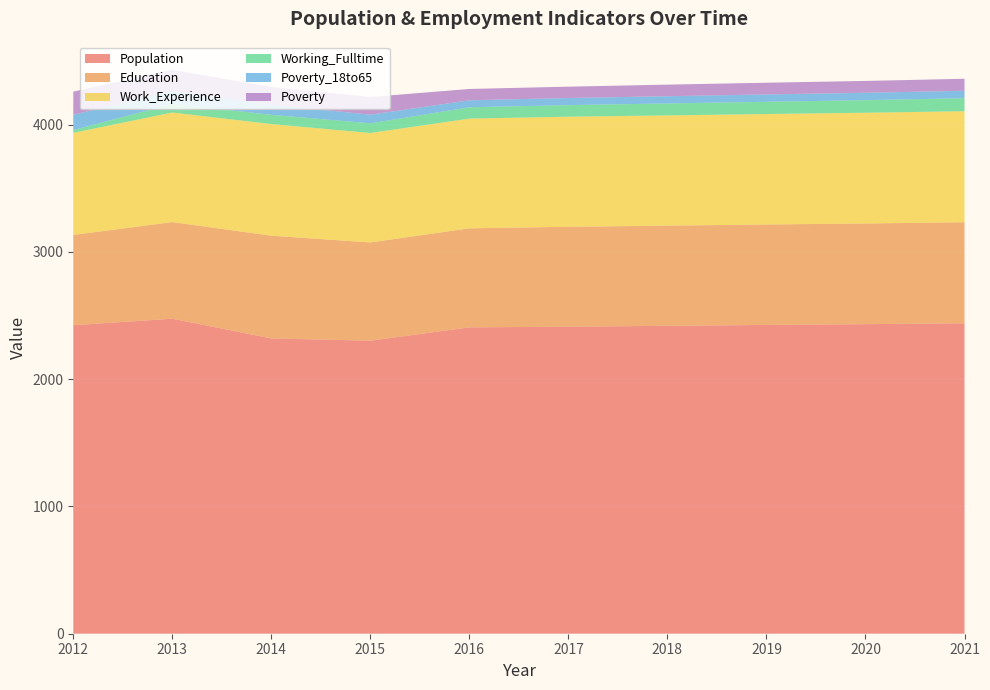

Reading right to left, what are all the values shown in this chart?

Population: 2439	2432	2426	2419	2412	2407	2302	2320	2475	2424
Education: 794	791	789	787	785	778	772	807	759	709
Work_Experience: 872	870	868	866	865	862	860	877	861	802
Working_Fulltime: 102	99	96	94	91	89	76	73	67	22
Poverty_18to65: 59	58	58	57	56	55	68	79	103	120
Poverty: 94	93	92	91	89	89	139	139	165	182